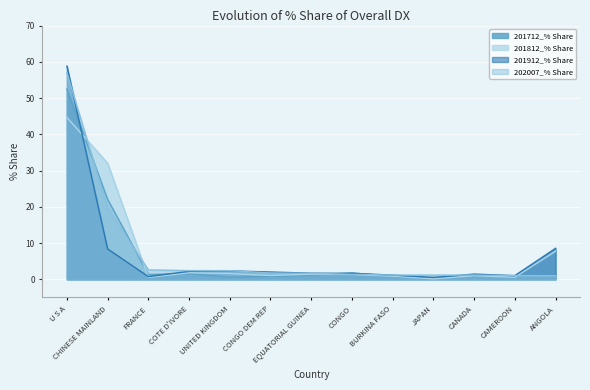

What is the spread (max minus min) of values at EQUATORIAL GUINEA?

0.5